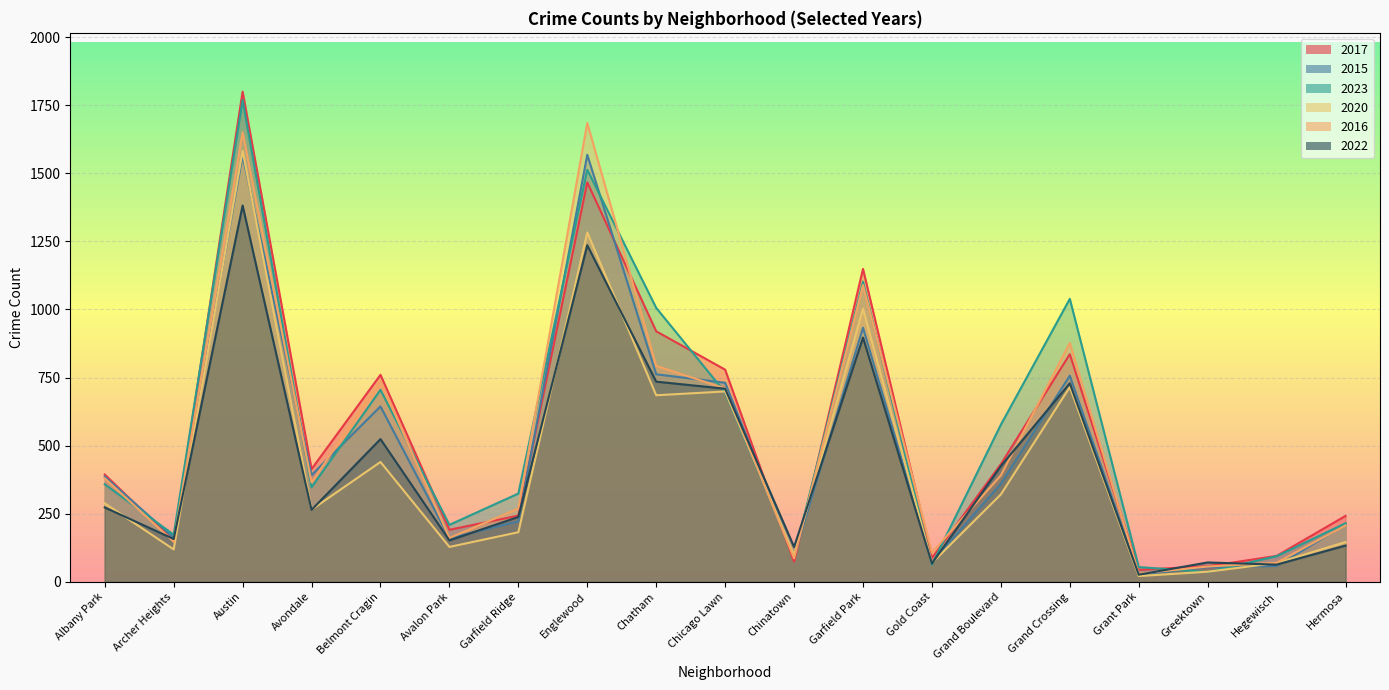

True or false: 2017 has more than 1 interior local peaks.

True